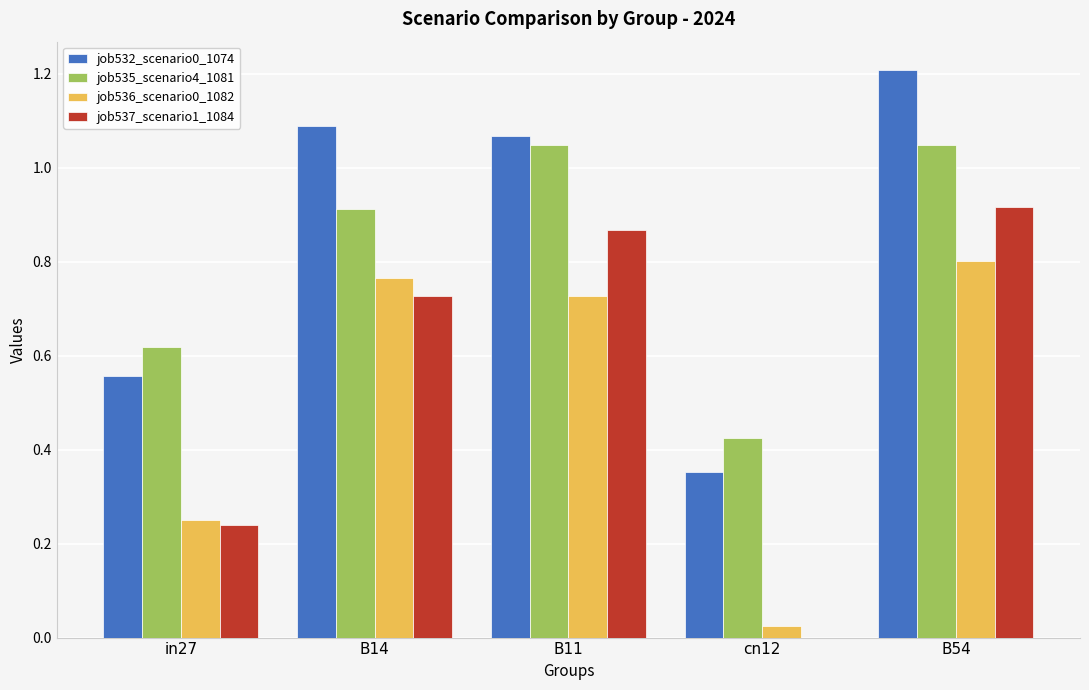

Is it true that job535_scenario4_1081 equals 0.2 at B54?

False